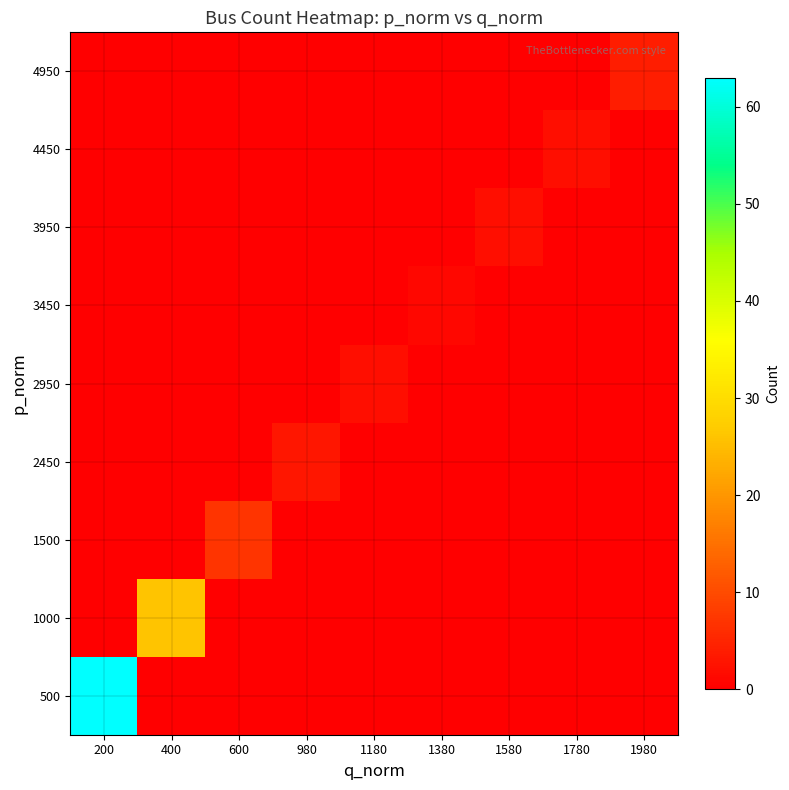

Reading left to right, transcribe all the data shown in this chart.

500: 200=63	400=0	600=0	980=0	1180=0	1380=0	1580=0	1780=0	1980=0
1000: 200=0	400=26	600=0	980=0	1180=0	1380=0	1580=0	1780=0	1980=0
1500: 200=0	400=0	600=7	980=0	1180=0	1380=0	1580=0	1780=0	1980=0
2450: 200=0	400=0	600=0	980=3	1180=0	1380=0	1580=0	1780=0	1980=0
2950: 200=0	400=0	600=0	980=0	1180=2	1380=0	1580=0	1780=0	1980=0
3450: 200=0	400=0	600=0	980=0	1180=0	1380=1	1580=0	1780=0	1980=0
3950: 200=0	400=0	600=0	980=0	1180=0	1380=0	1580=2	1780=0	1980=0
4450: 200=0	400=0	600=0	980=0	1180=0	1380=0	1580=0	1780=2	1980=0
4950: 200=0	400=0	600=0	980=0	1180=0	1380=0	1580=0	1780=0	1980=4